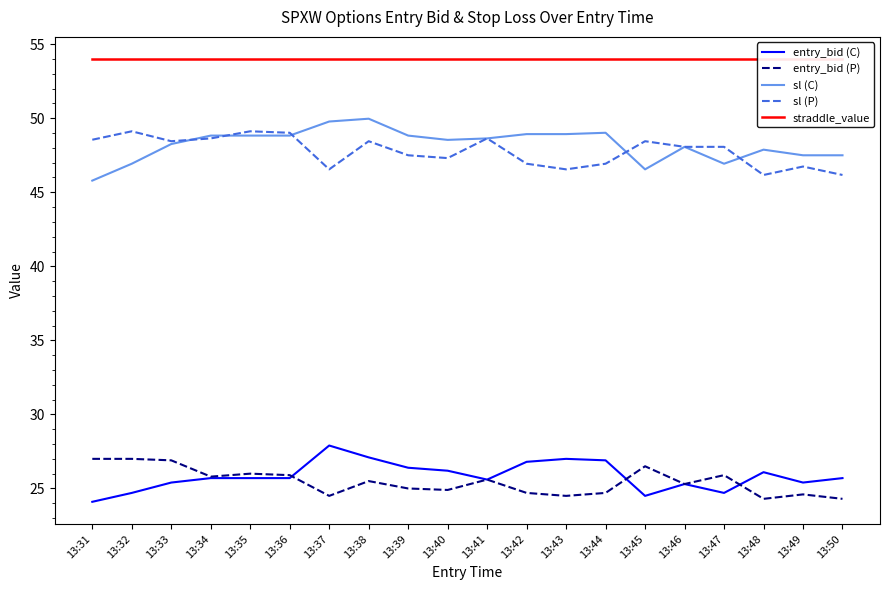

Does the chart have visible grid lines?

No